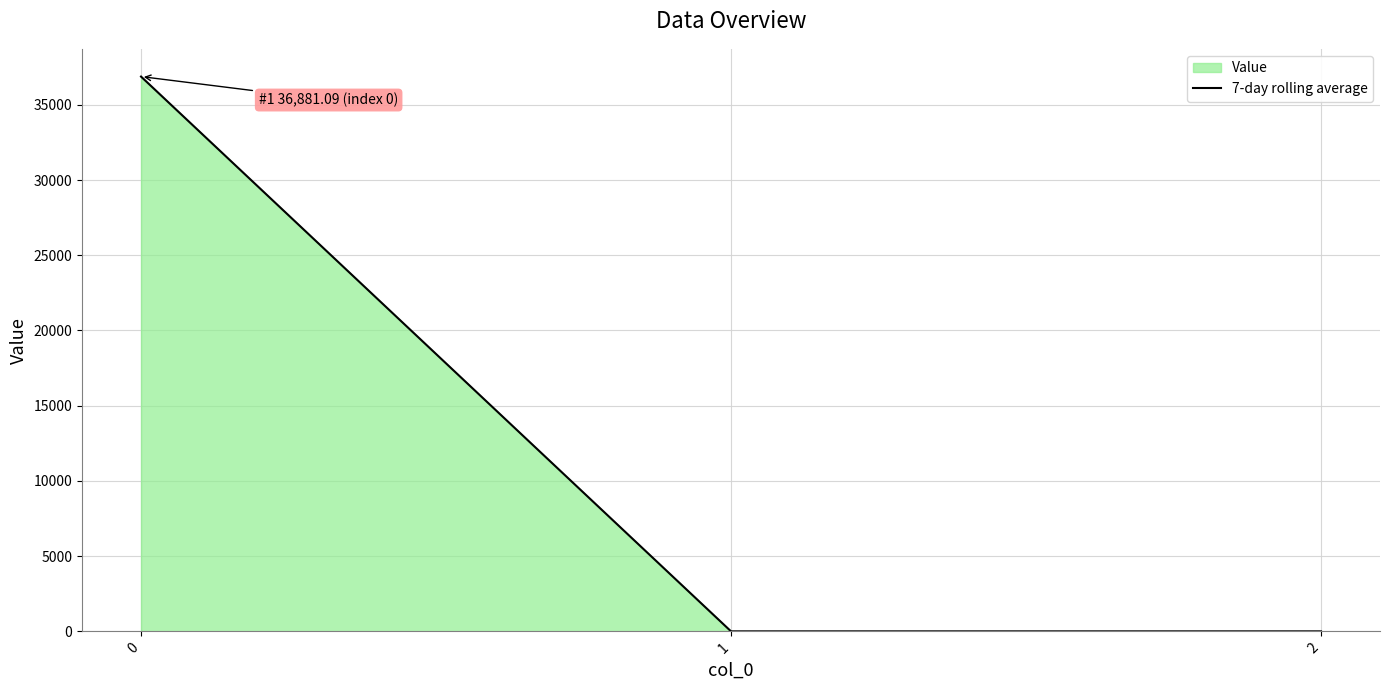

What is the difference between the maximum and minimum values?

36881.1